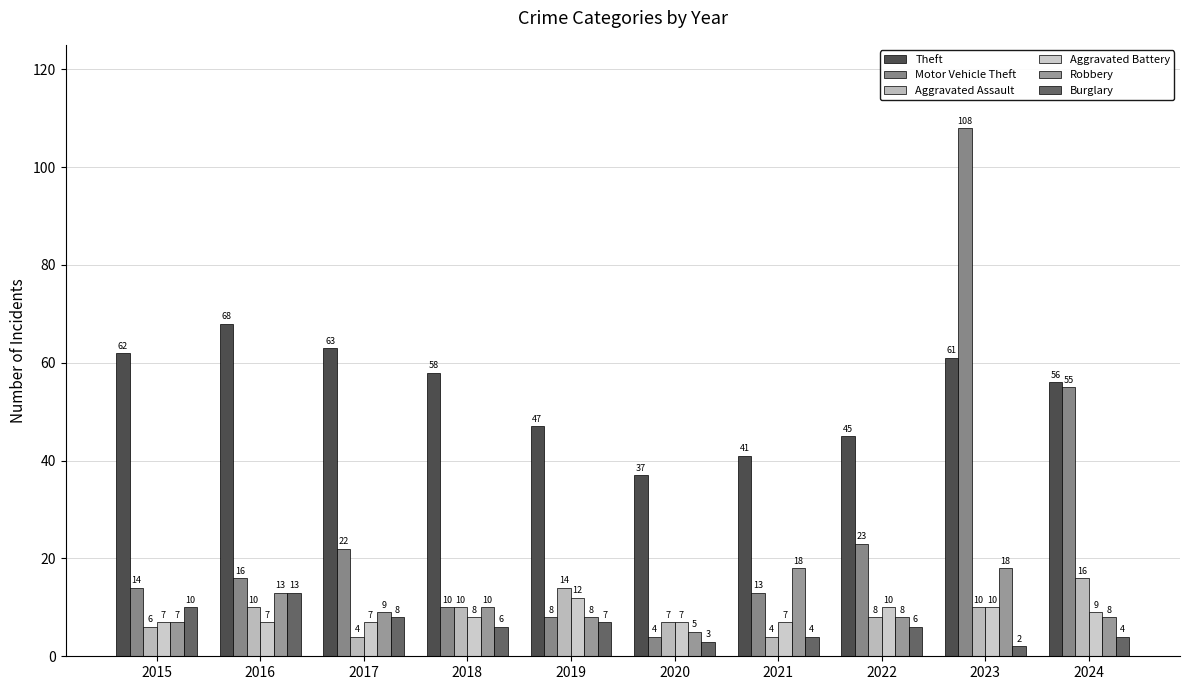

Which series has the largest total across all categories?

Theft